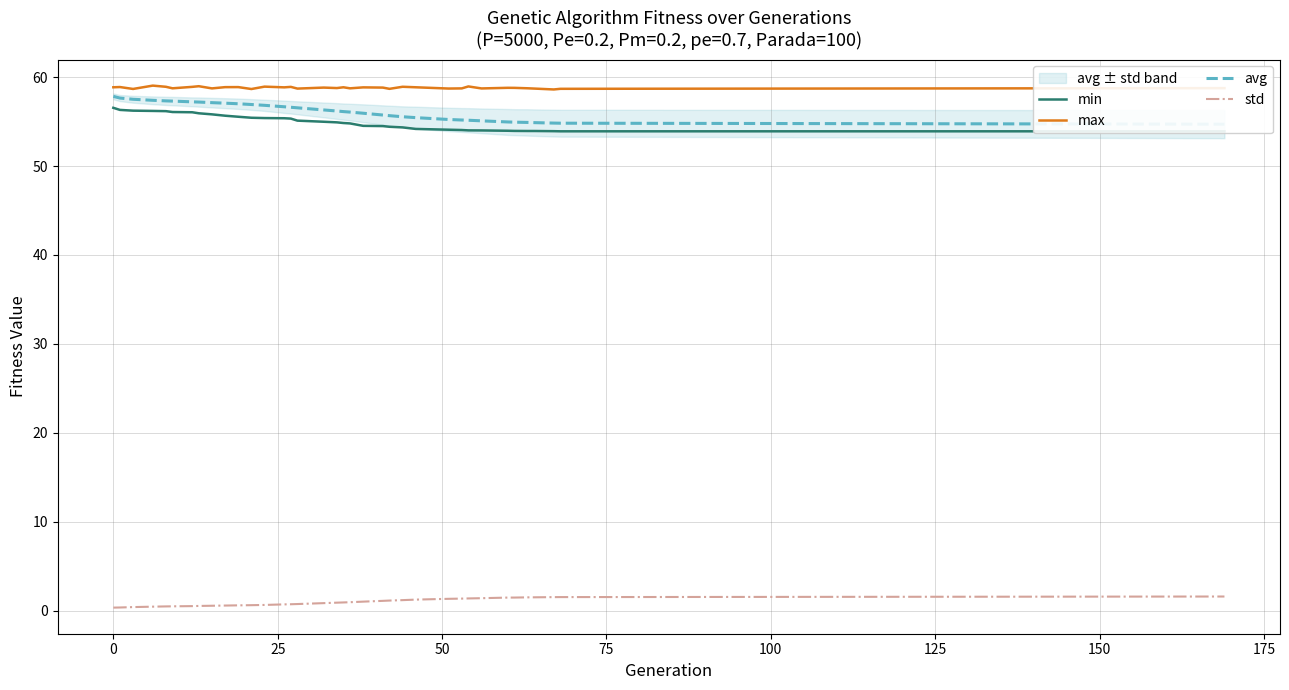

How many lines are shown in the chart?

4